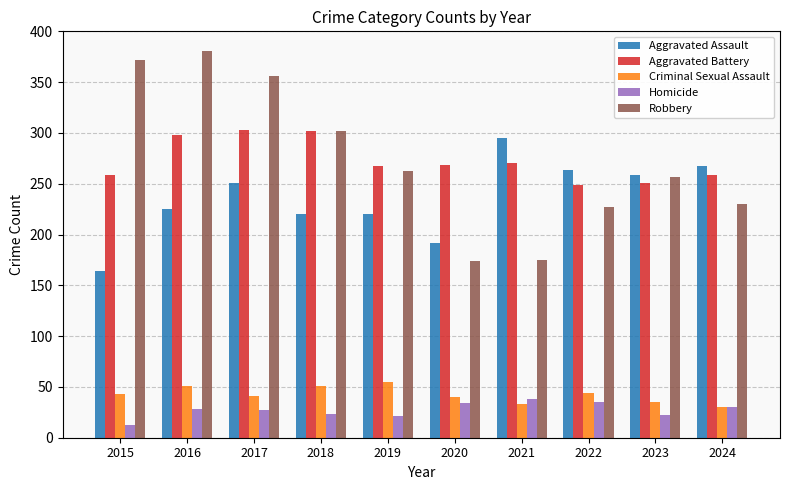

Where does the Robbery series first go above 263?

2015